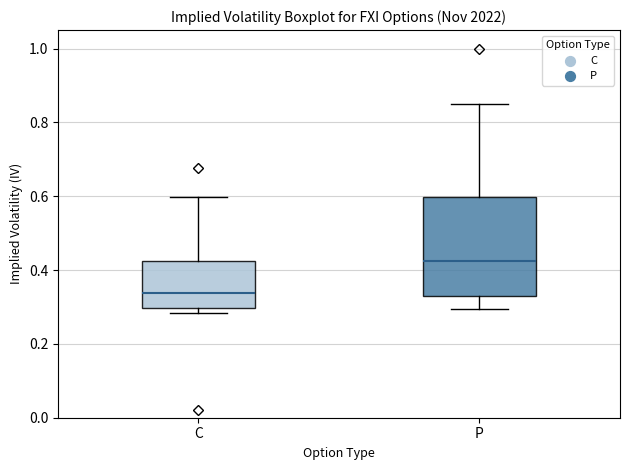

Which box is the tallest, from its lower edge to its upper edge?

P